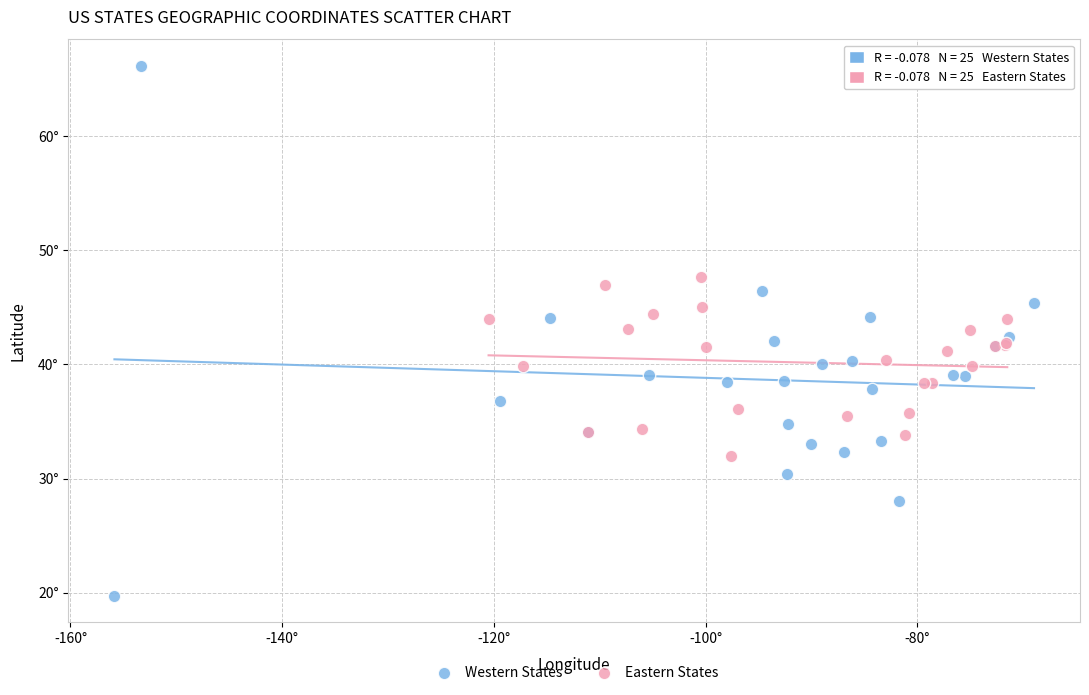

Which series has the widest spread of Y values?

Western States